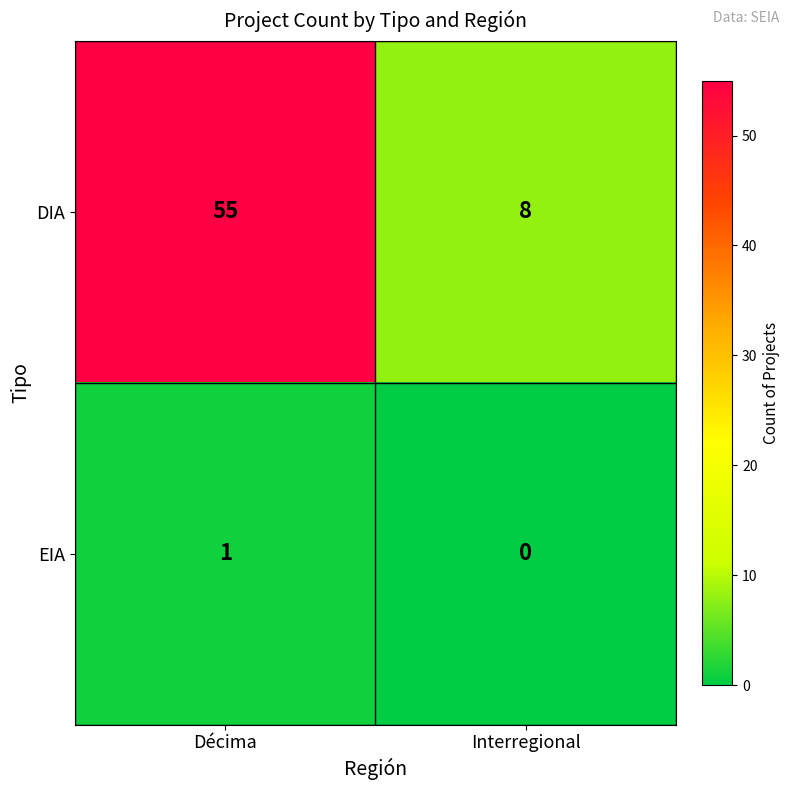

Read the DIA value at Interregional.

8